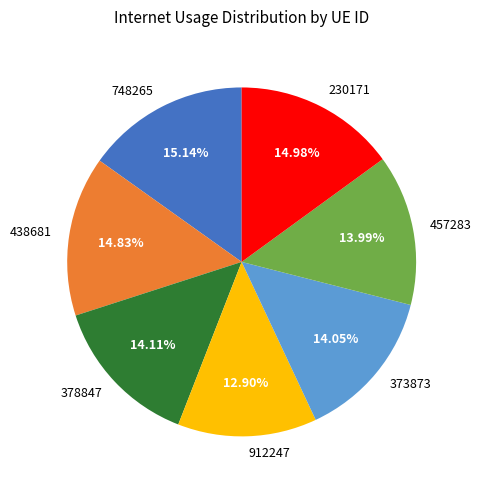

Does 748265 account for over 50% of the chart?

No